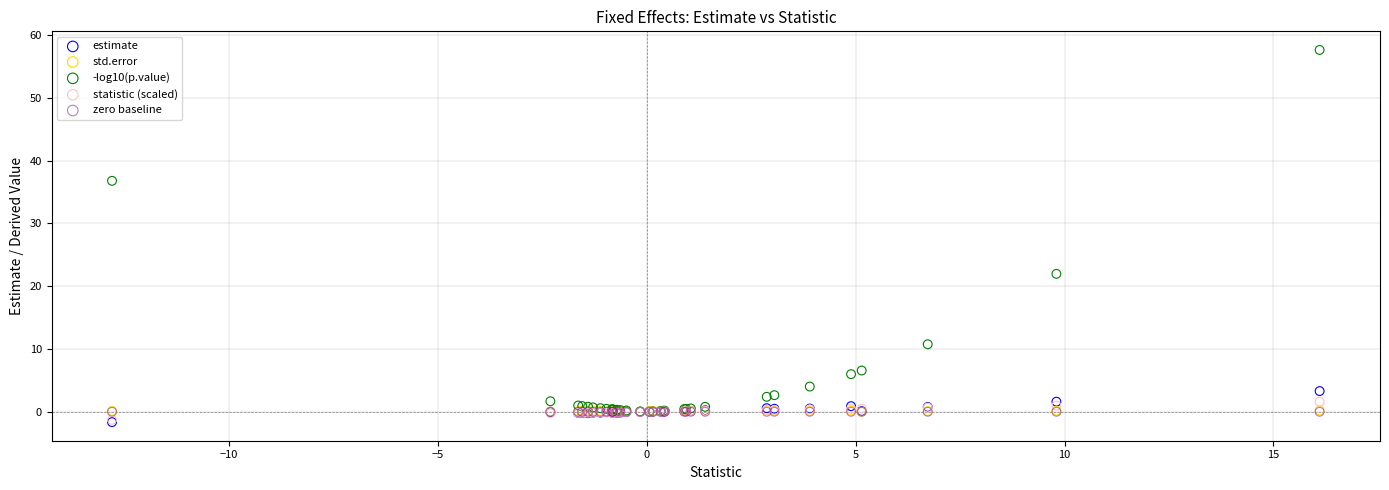

Which series reaches the maximum Y coordinate?

-log10(p.value)